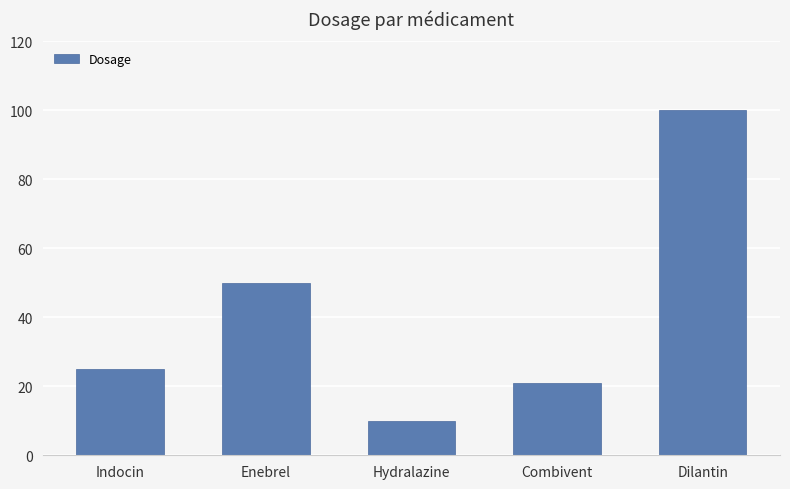

What is the label of the 1st bar from the left?

Indocin